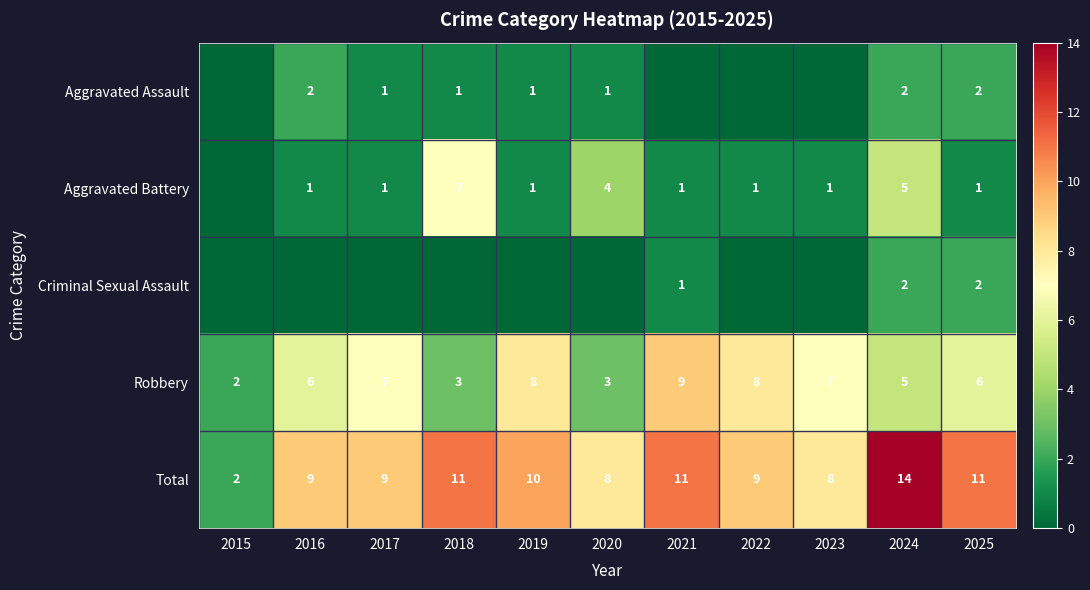

What is the difference between the maximum and minimum values in the Total series?

12